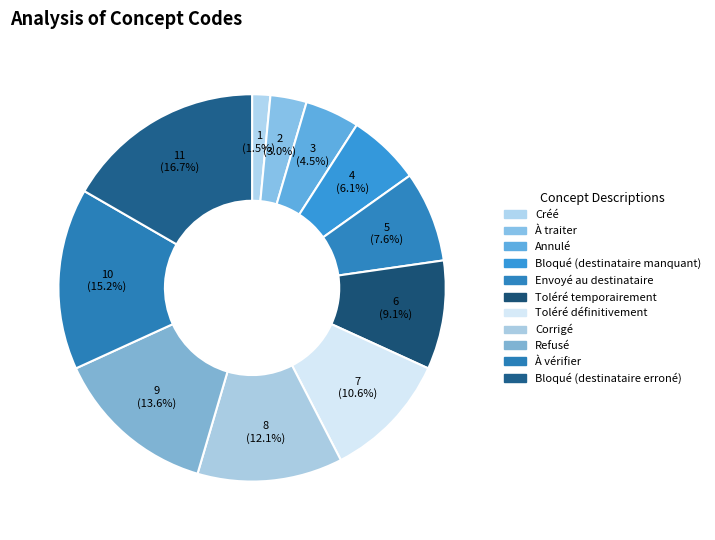

Count the number of slices in the pie.

11